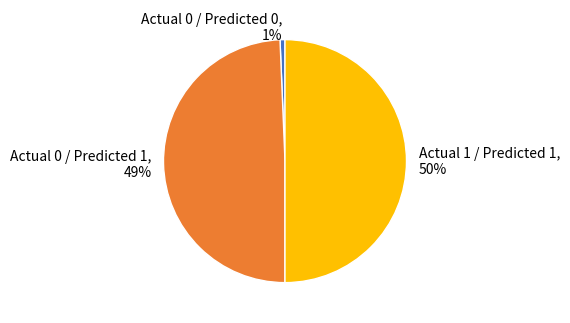

To the nearest percent, what is the difference between the largest and smallest slice percentages?

49%